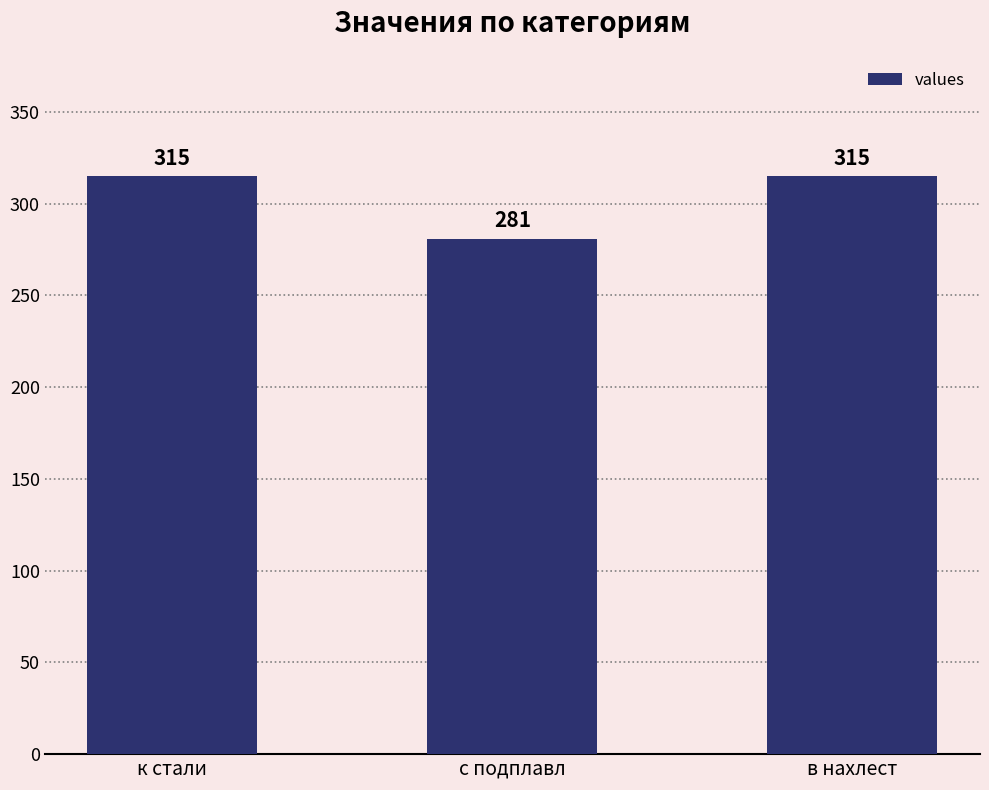

True or false: the data shows 281 at с подплавл.

True